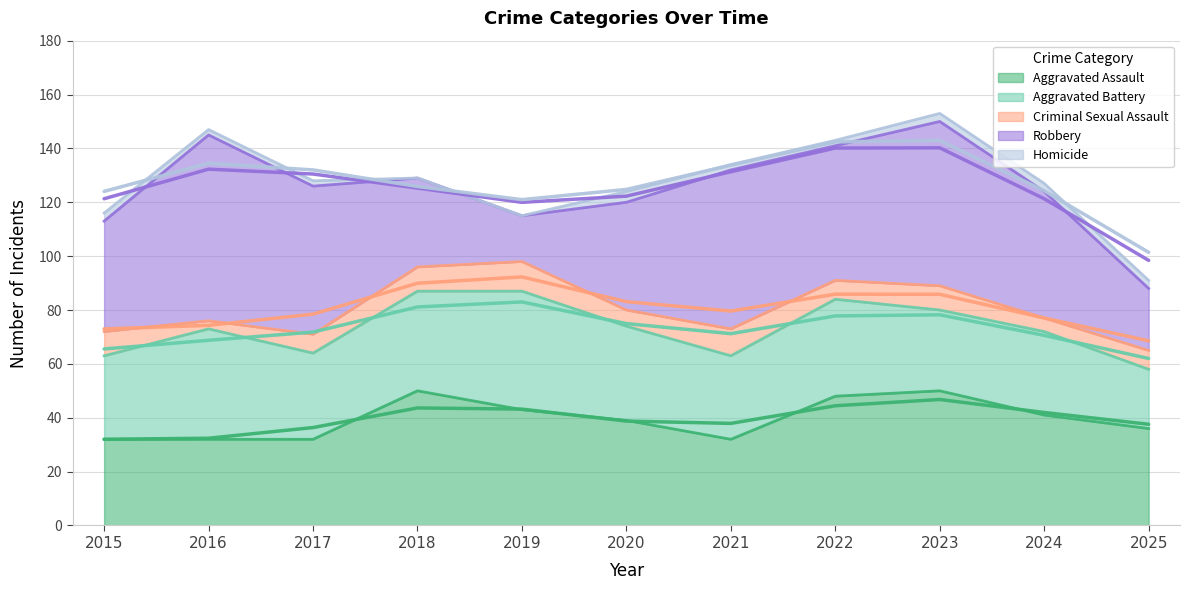

What is the value of the Criminal Sexual Assault point at the 9th from the left?

9